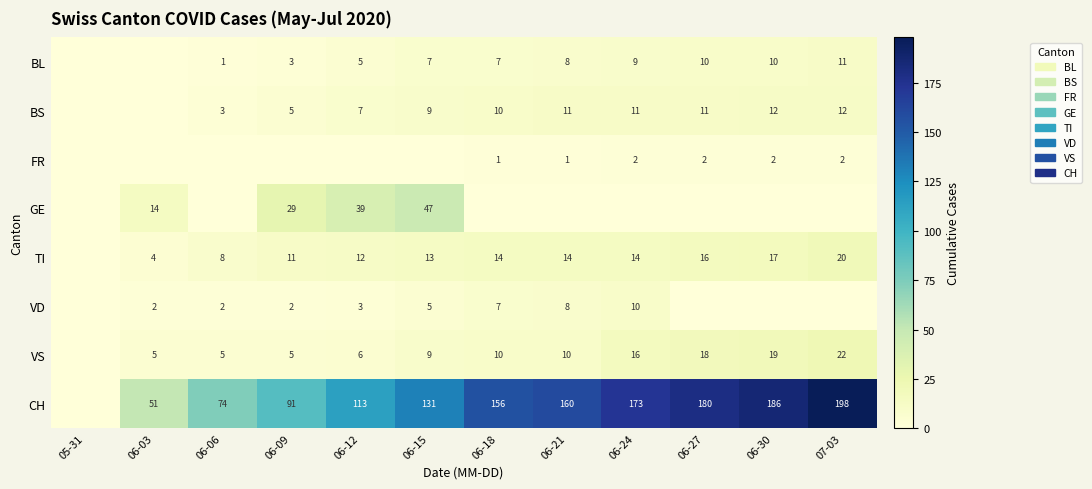

The value of FR at 06-27 is 1. True or false?

False